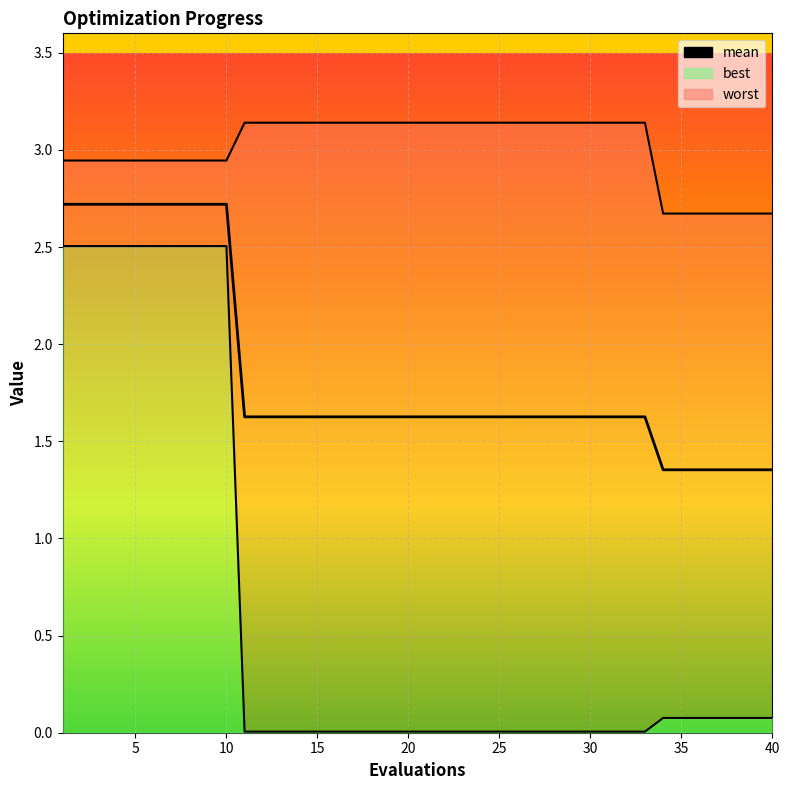

Reading left to right, extract all data points from this chart.

mean: 1=2.7	2=2.7	3=2.7	4=2.7	5=2.7	6=2.7	7=2.7	8=2.7	9=2.7	10=2.7	11=1.6	12=1.6	13=1.6	14=1.6	15=1.6	16=1.6	17=1.6	18=1.6	19=1.6	20=1.6	21=1.6	22=1.6	23=1.6	24=1.6	25=1.6	26=1.6	27=1.6	28=1.6	29=1.6	30=1.6	31=1.6	32=1.6	33=1.6	34=1.4	35=1.4	36=1.4	37=1.4	38=1.4	39=1.4	40=1.4
best: 1=2.5	2=2.5	3=2.5	4=2.5	5=2.5	6=2.5	7=2.5	8=2.5	9=2.5	10=2.5	11=0.0	12=0.0	13=0.0	14=0.0	15=0.0	16=0.0	17=0.0	18=0.0	19=0.0	20=0.0	21=0.0	22=0.0	23=0.0	24=0.0	25=0.0	26=0.0	27=0.0	28=0.0	29=0.0	30=0.0	31=0.0	32=0.0	33=0.0	34=0.1	35=0.1	36=0.1	37=0.1	38=0.1	39=0.1	40=0.1
worst: 1=2.9	2=2.9	3=2.9	4=2.9	5=2.9	6=2.9	7=2.9	8=2.9	9=2.9	10=2.9	11=3.1	12=3.1	13=3.1	14=3.1	15=3.1	16=3.1	17=3.1	18=3.1	19=3.1	20=3.1	21=3.1	22=3.1	23=3.1	24=3.1	25=3.1	26=3.1	27=3.1	28=3.1	29=3.1	30=3.1	31=3.1	32=3.1	33=3.1	34=2.7	35=2.7	36=2.7	37=2.7	38=2.7	39=2.7	40=2.7